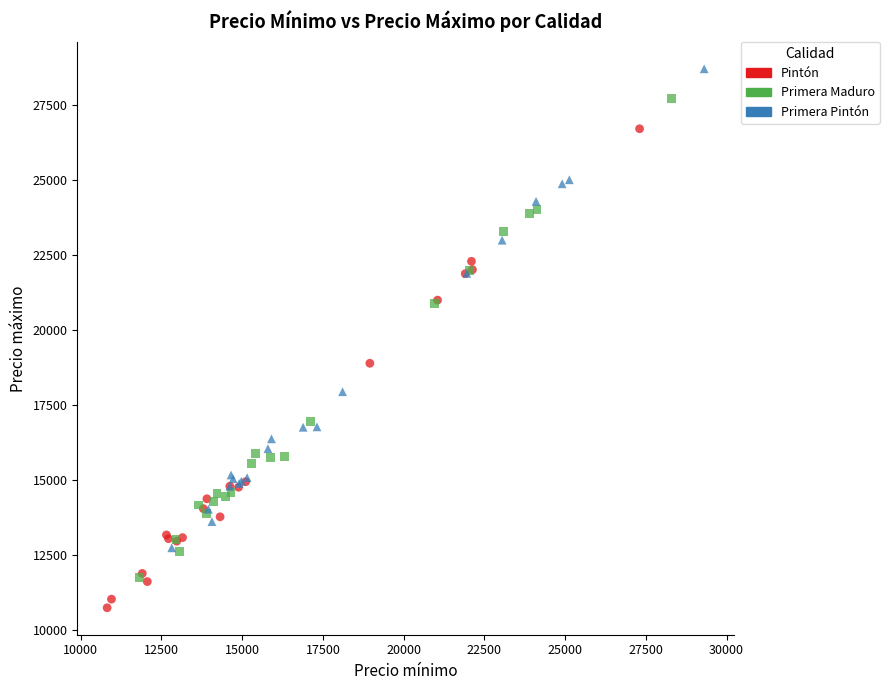

Which series contains the lowest Y value?

Pintón